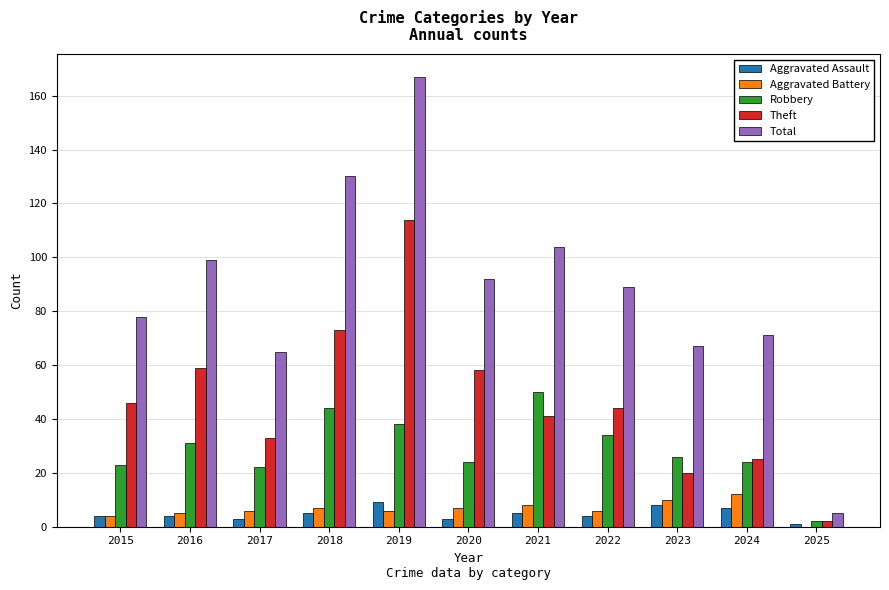

At which category is the sum across all series the highest?

2019